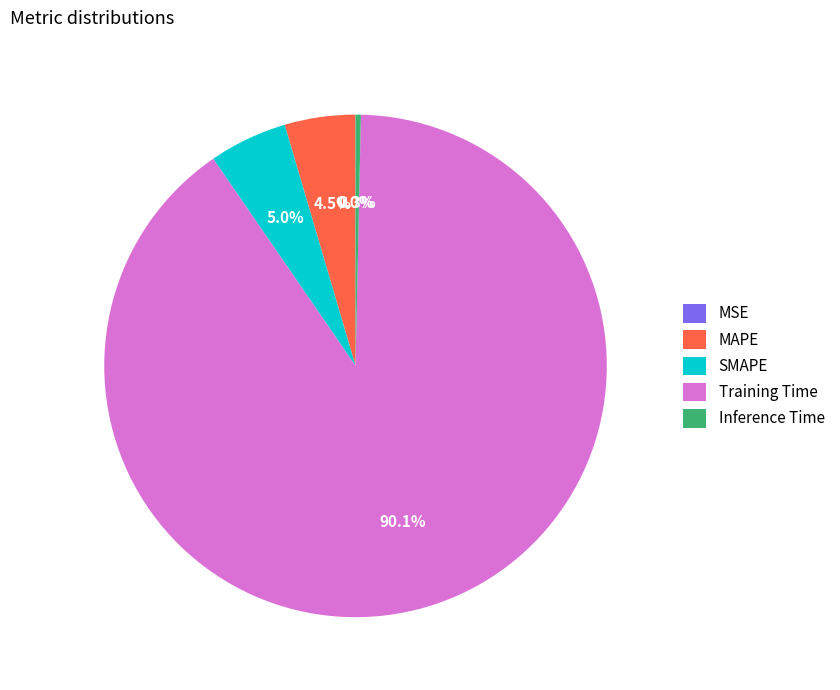

What percentage is NOT represented by MAPE?

95.5%